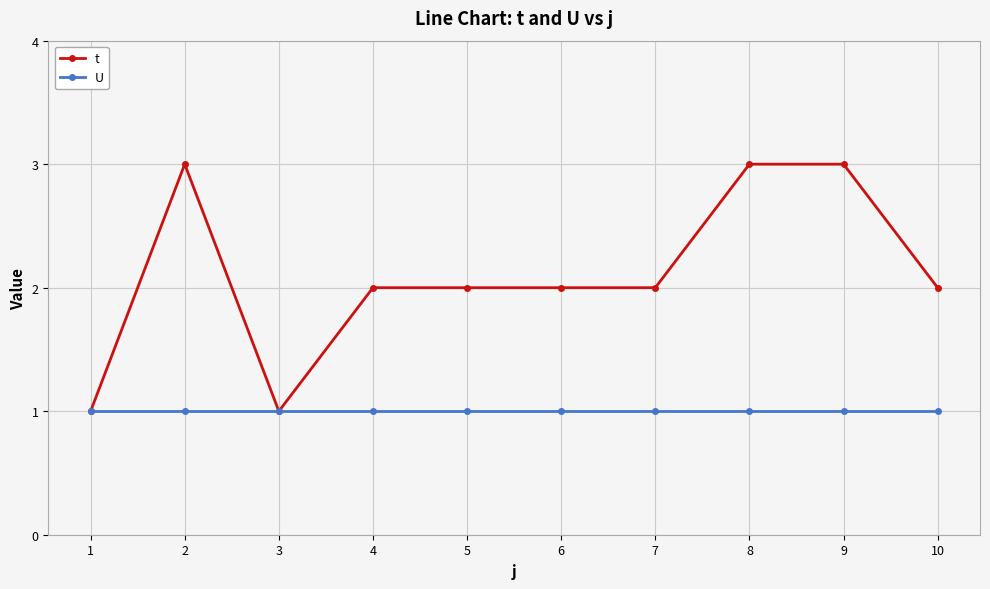

Which series has the largest range (max minus min)?

t